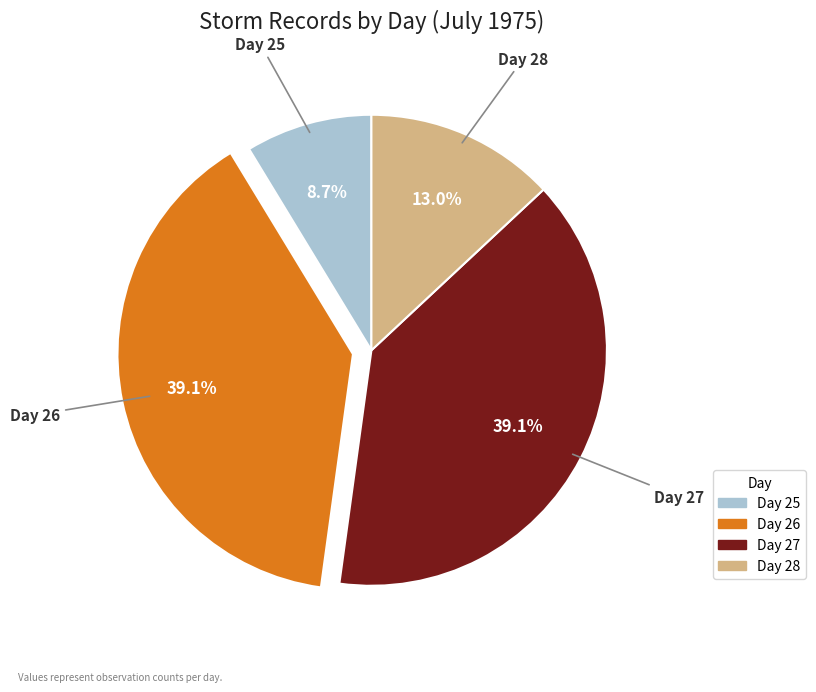

Which category has the smallest portion of the pie?

Day 25